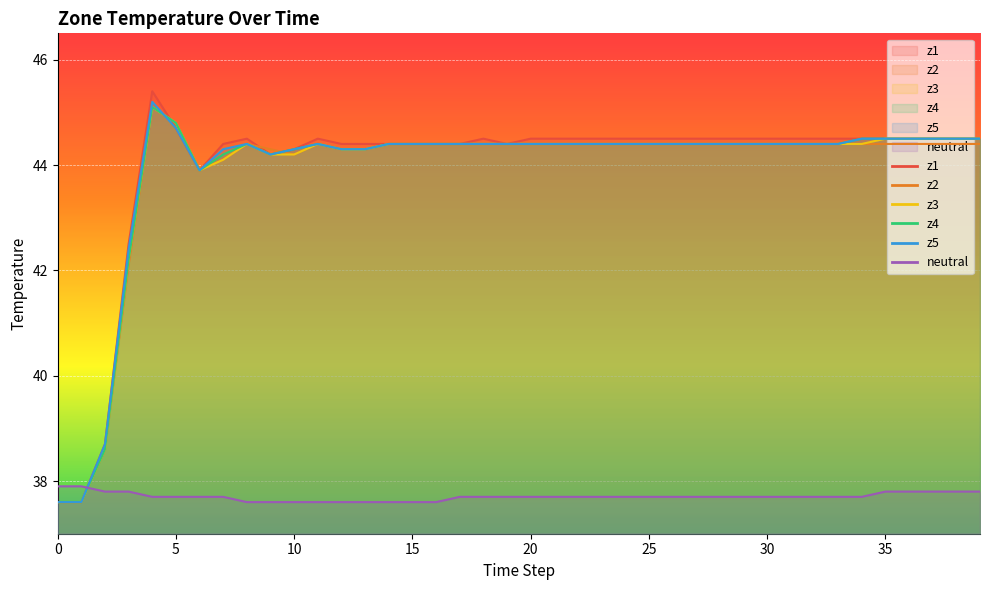

What is the difference between the highest and lowest values at 13?

6.8